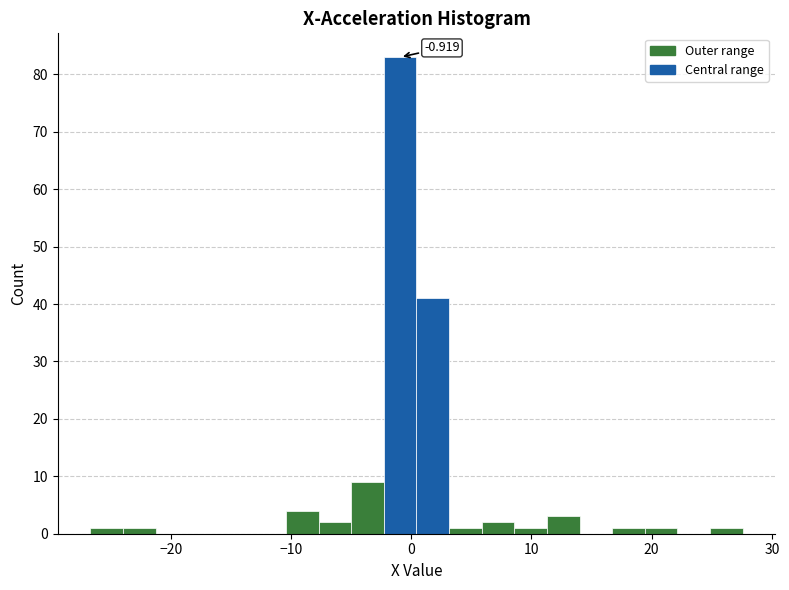

Around what value on the x-axis is the tallest bar? Give the approximate position of its centre, as read against the axis.

-1